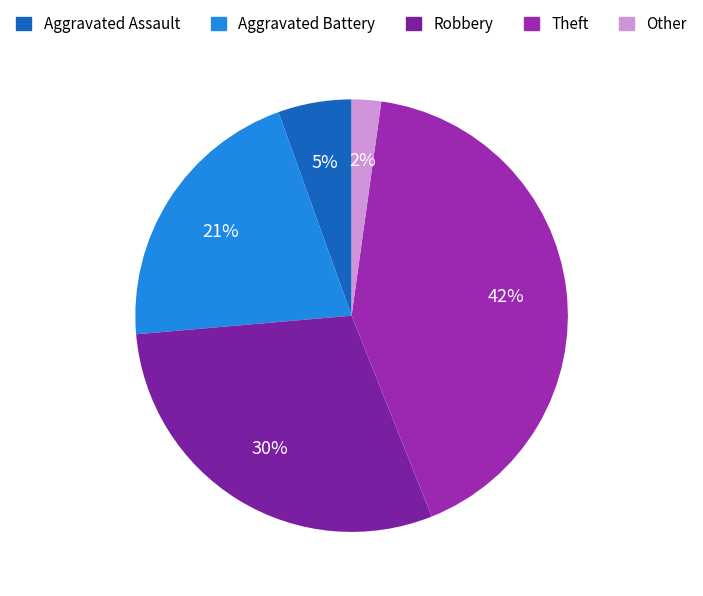

True or false: Aggravated Assault accounts for 1% of the total.

False